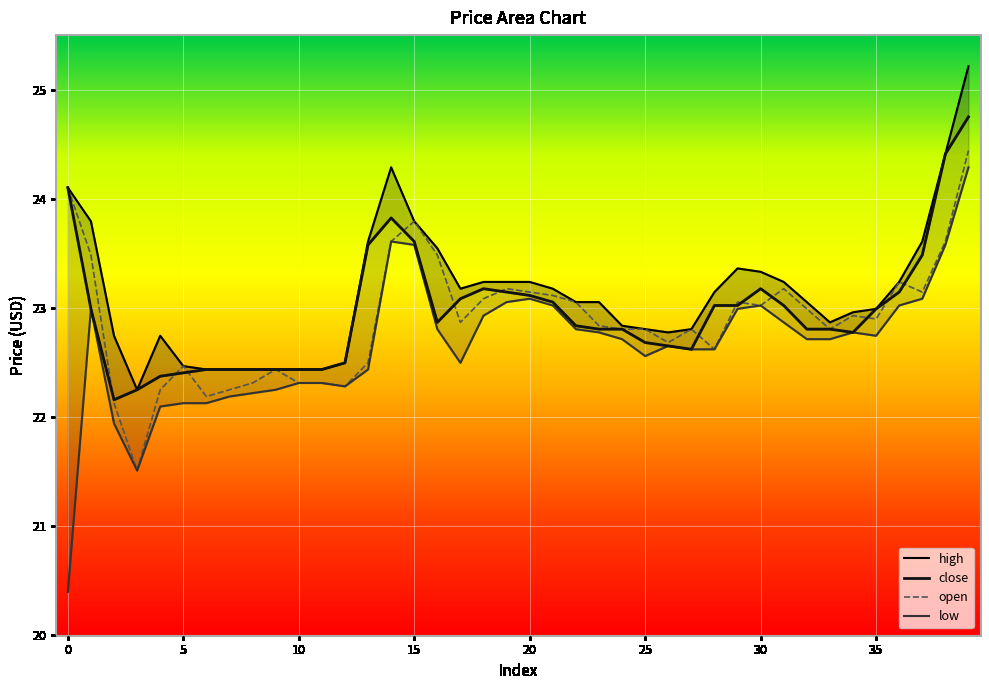

What are all the series names shown in the legend?

close, open, high, low